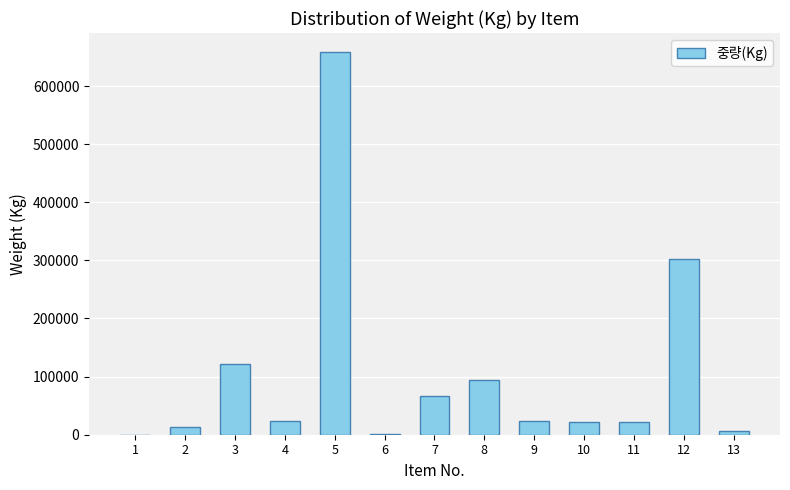

What is the change in value from 1 to 11?

+21433.5